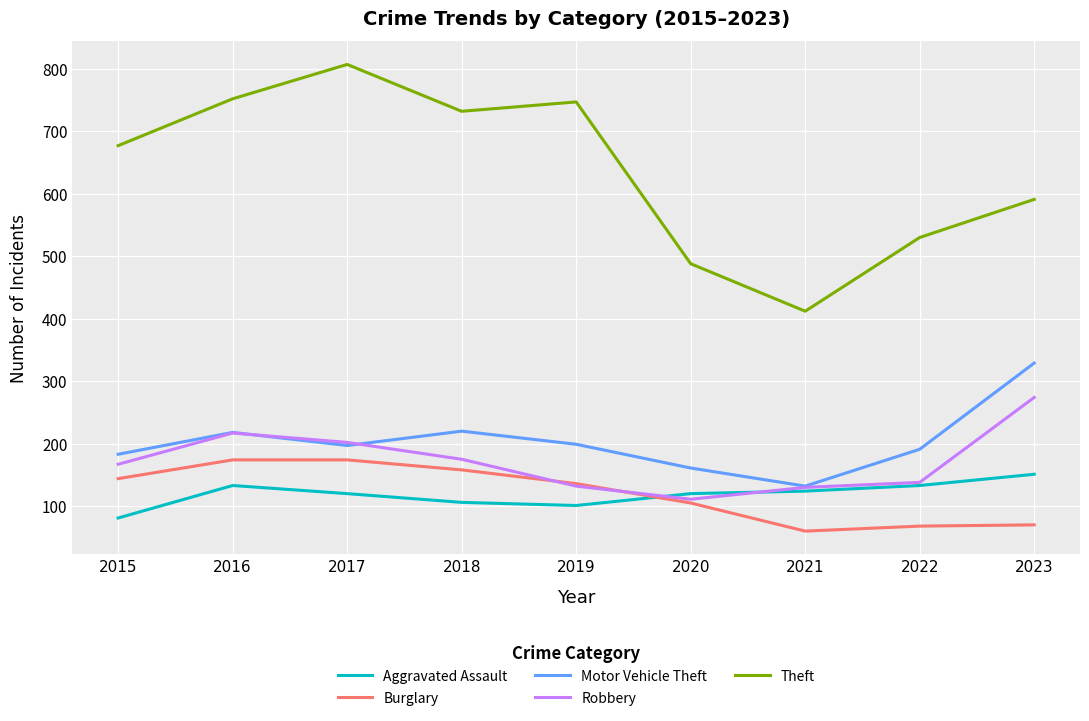

Is this an area chart (filled region under the line)?

No